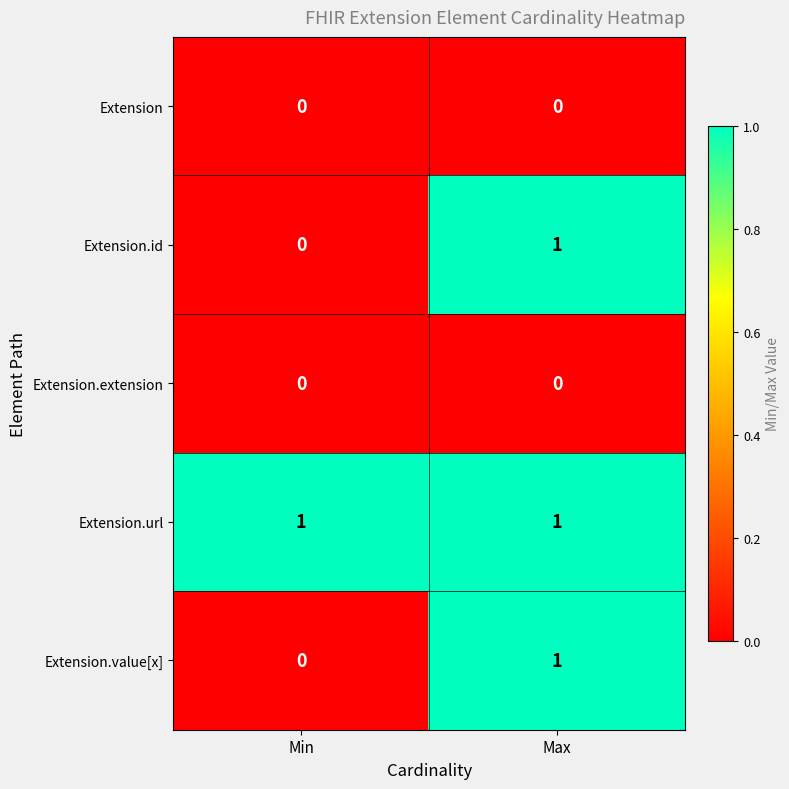

Is it true that Extension.url equals 1 at Min?

True